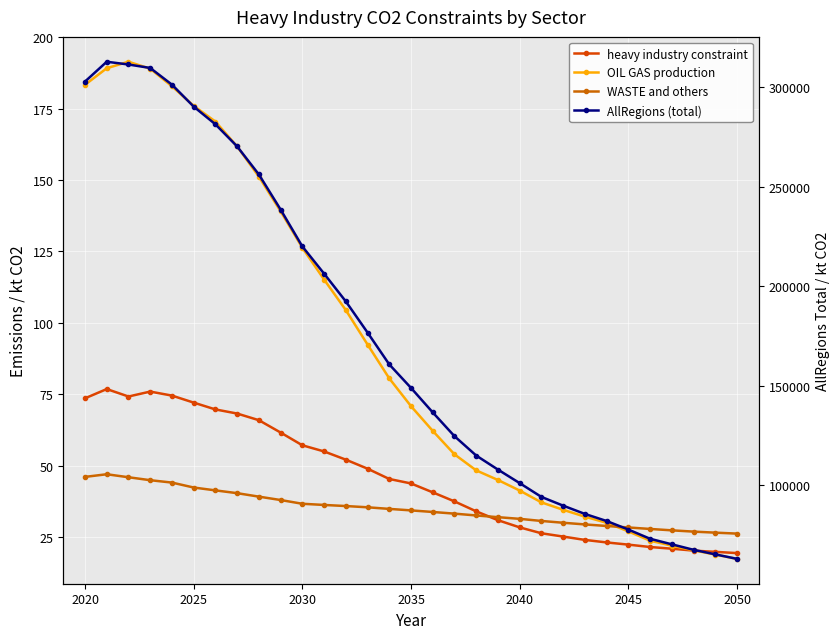

How many lines are shown in the chart?

4